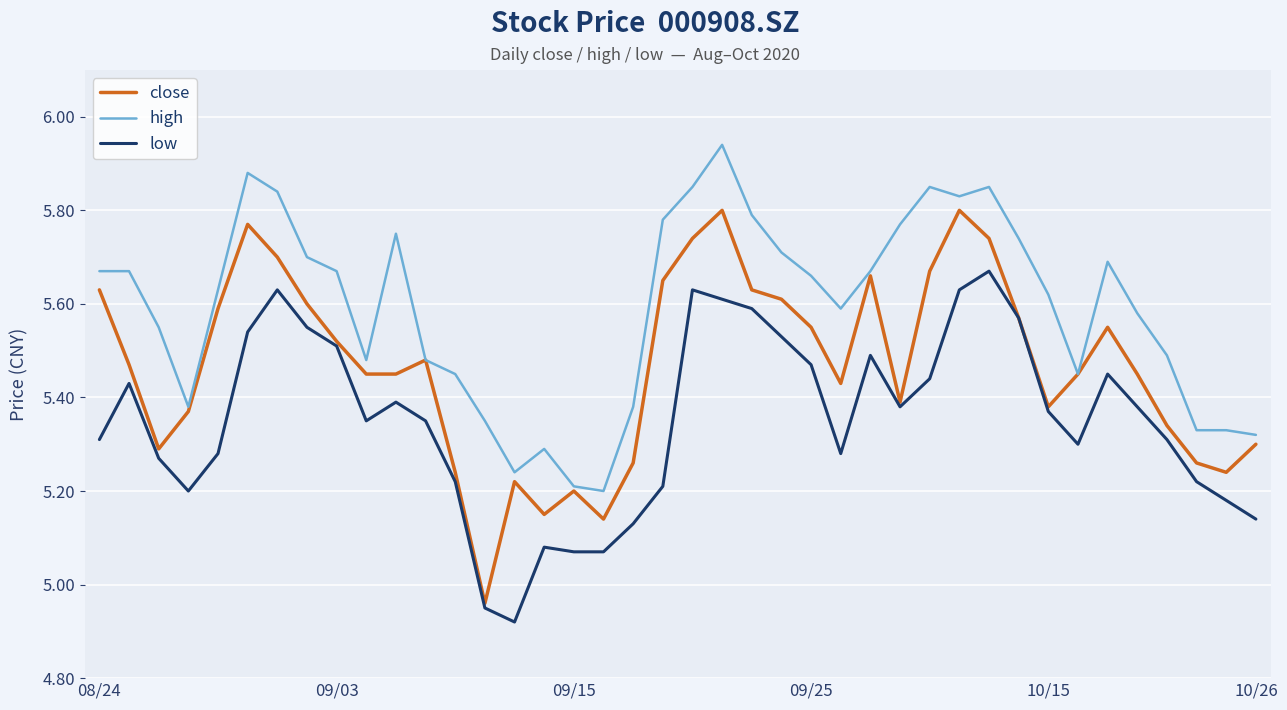

True or false: low and high cross at least once.

False